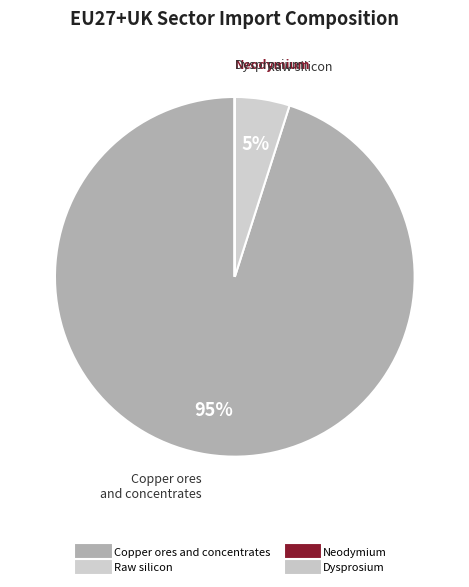

Count the number of slices in the pie.

4